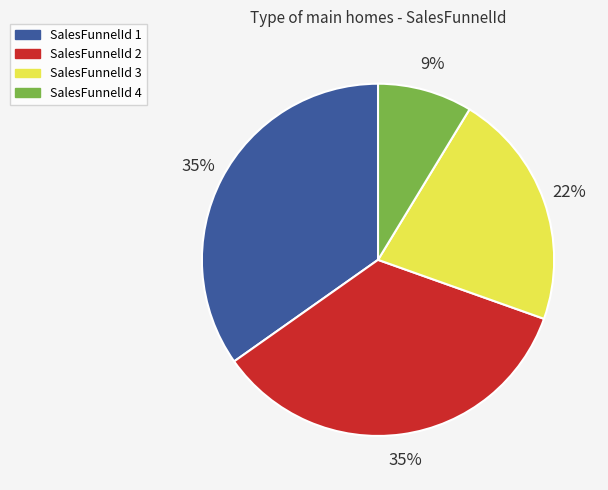

Between SalesFunnelId 2 and SalesFunnelId 3, which is larger?

SalesFunnelId 2